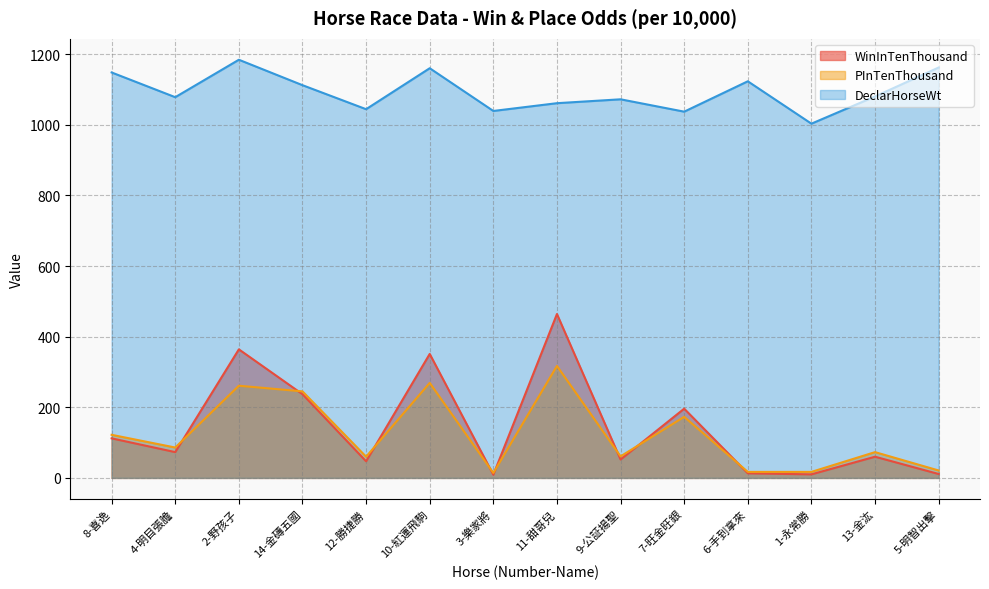

What is the total value across all series at 13-金汯?

1213